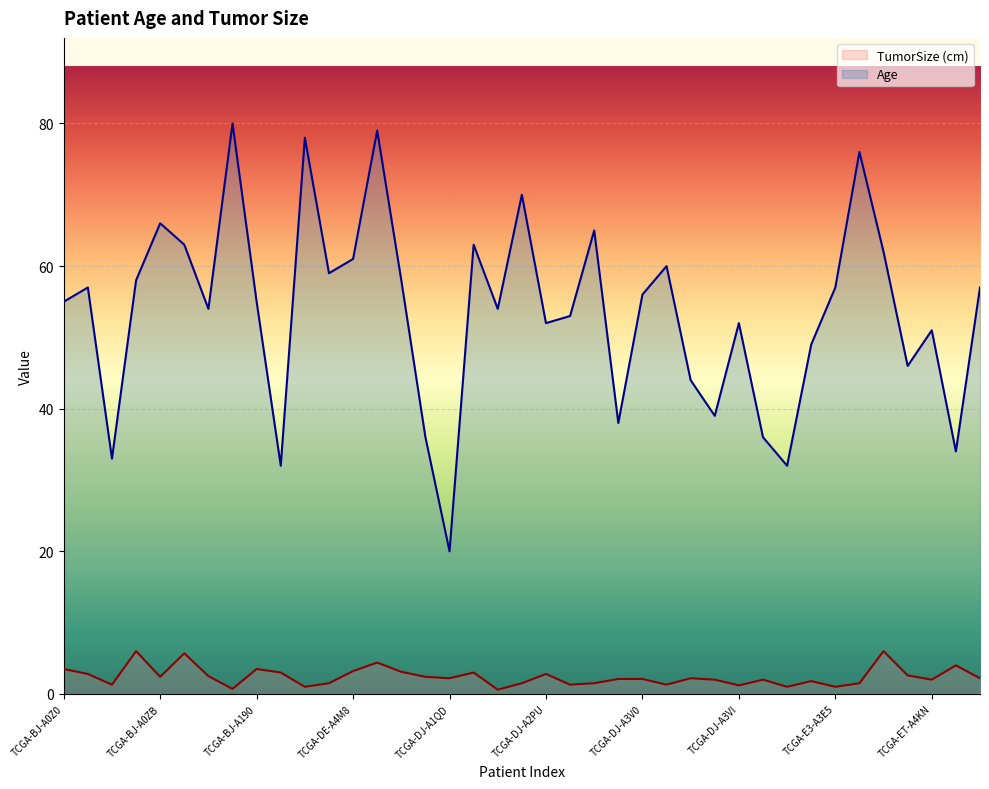

What is the sum of the TumorSize (cm) values at TCGA-DJ-A2Q4 and TCGA-DE-A4MB?

5.7